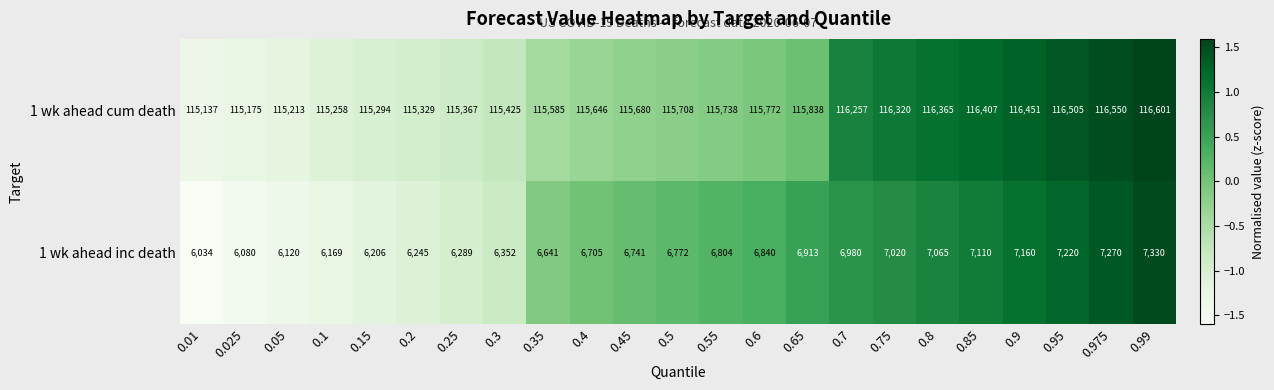

Count the number of categories in the chart.

23